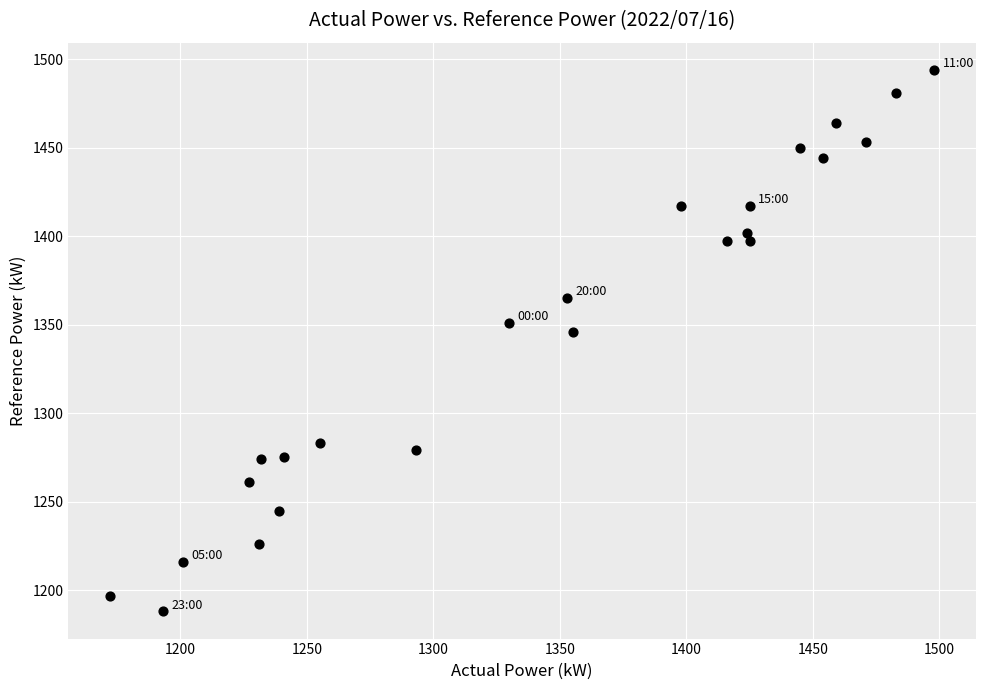

What is the range of Y values (max minus min)?

306